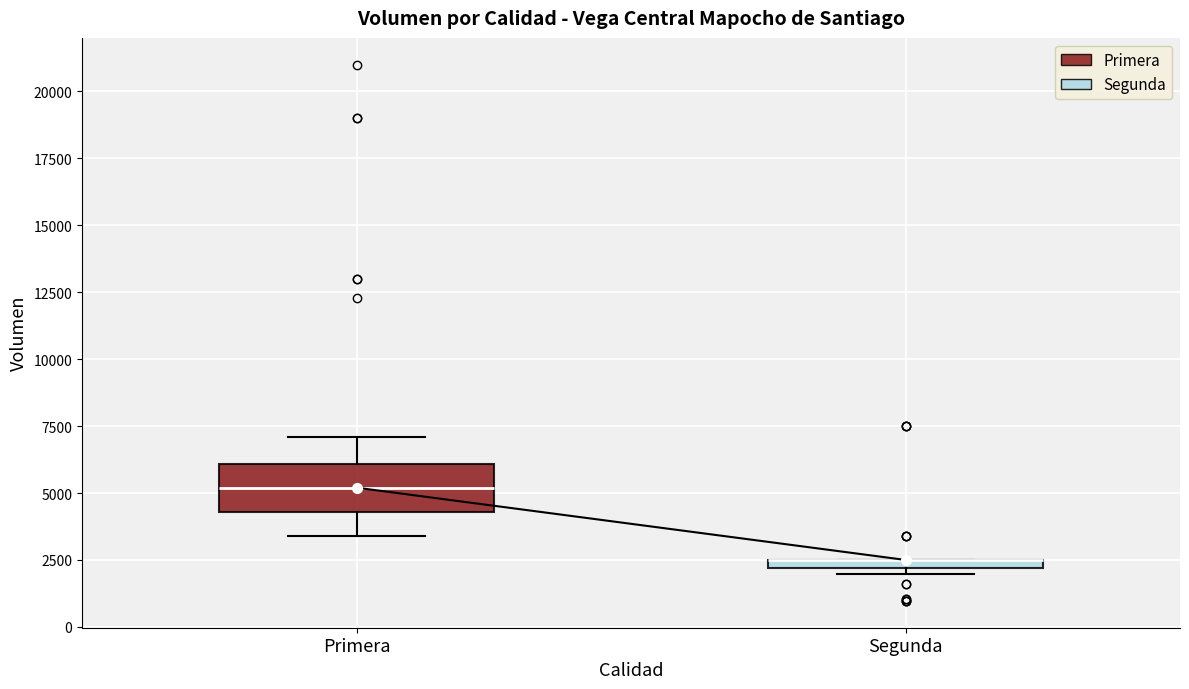

Comparing the boxes themselves (not the whiskers), which one is the tallest?

Primera